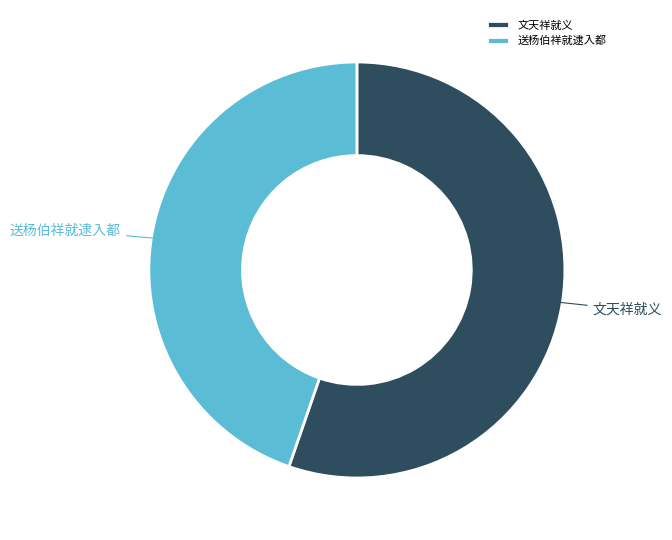

Which category has the biggest portion of the pie?

文天祥就义